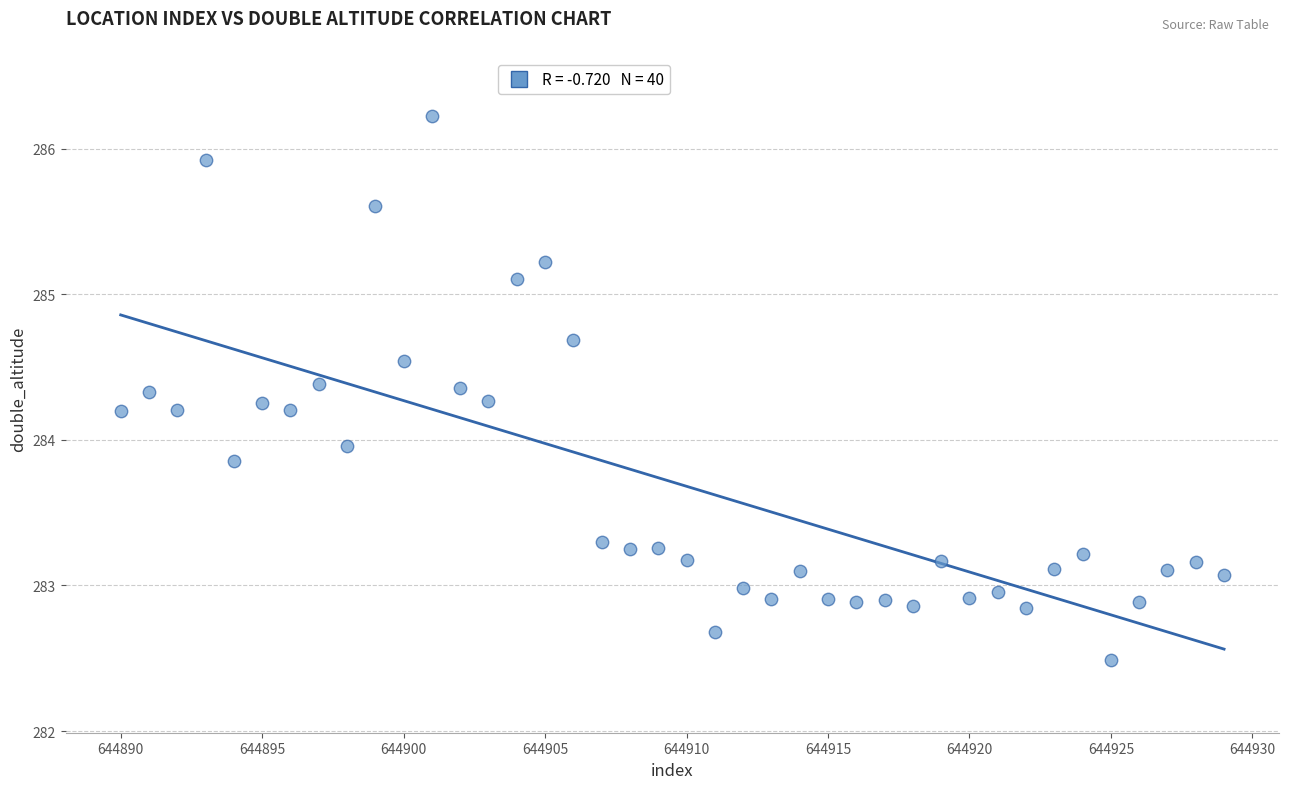

What is the range of X values (max minus min)?

39.0